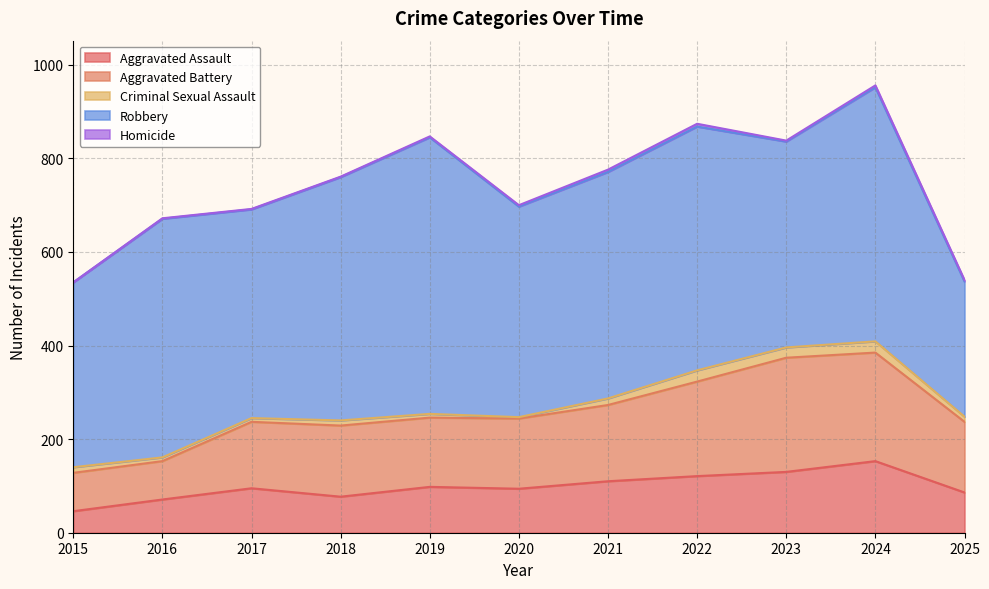

At how many categories does at least one series exceed 53?

11